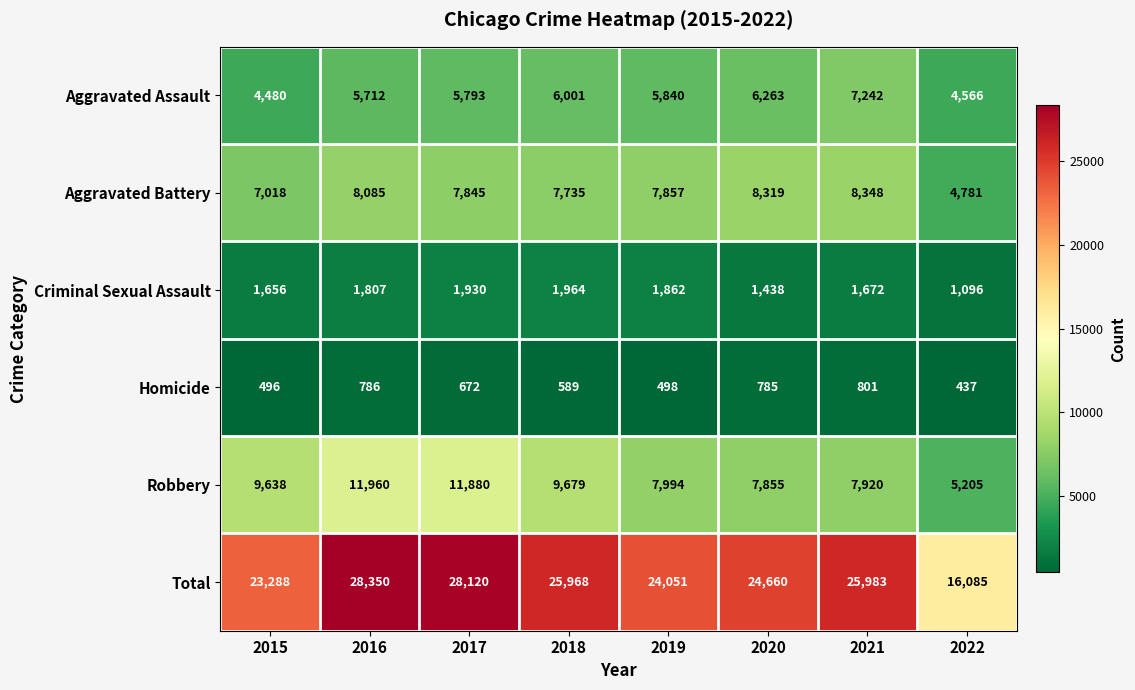

What is the total value across all series at 2020?

49320